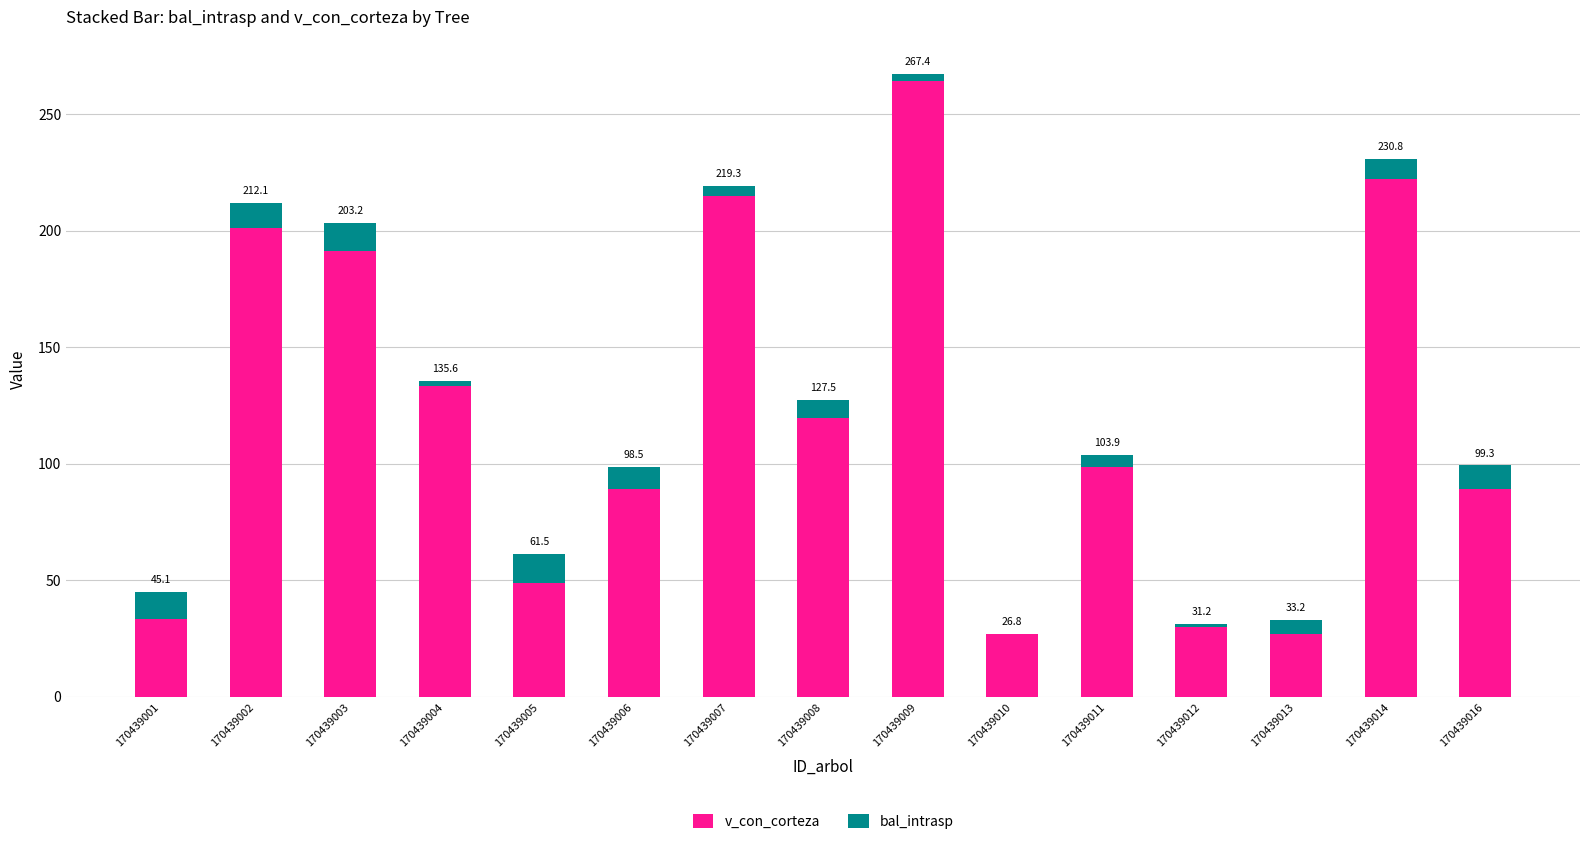

What are all the series names shown in the legend?

v_con_corteza, bal_intrasp